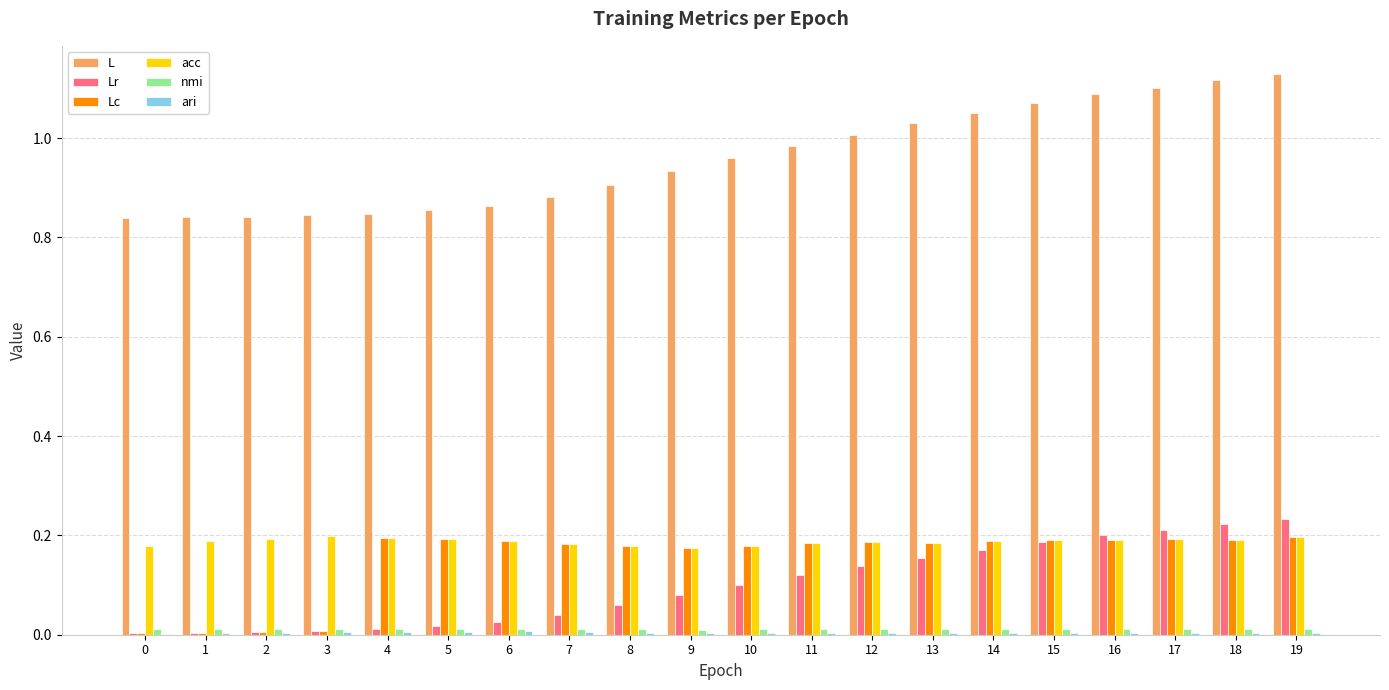

True or false: Lc has a value of 0.2 at 5.

True